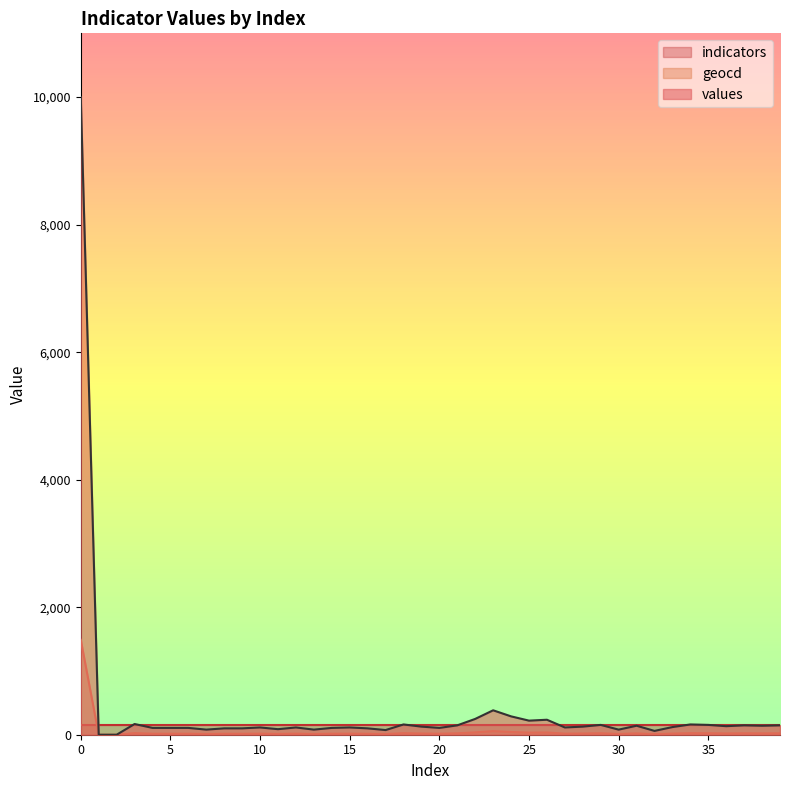

The geocd series shows 5 at 39. True or false?

False